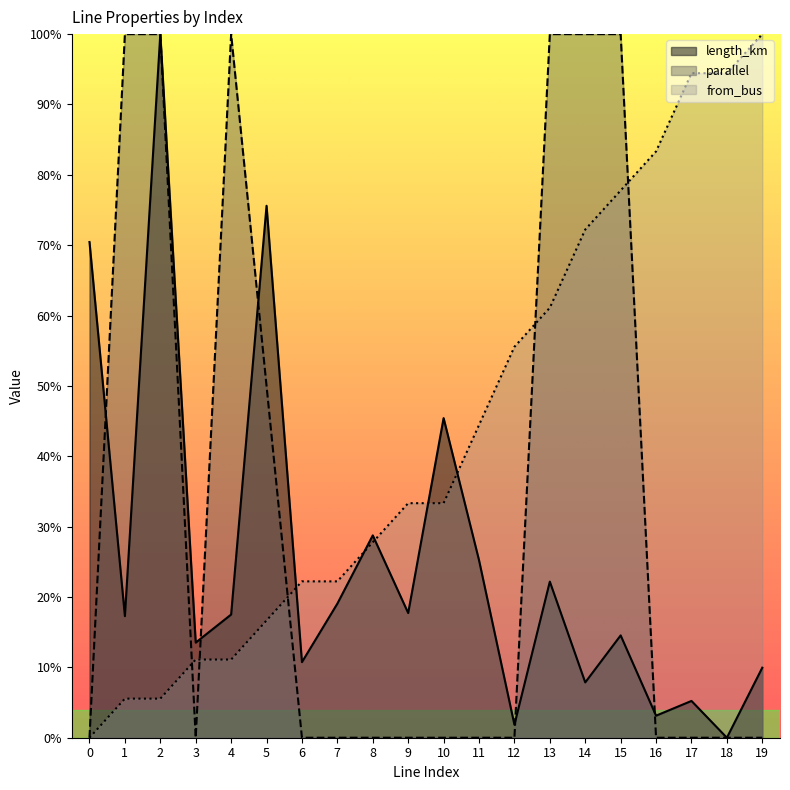

What is the approximate value of from_bus at 11?

0.4